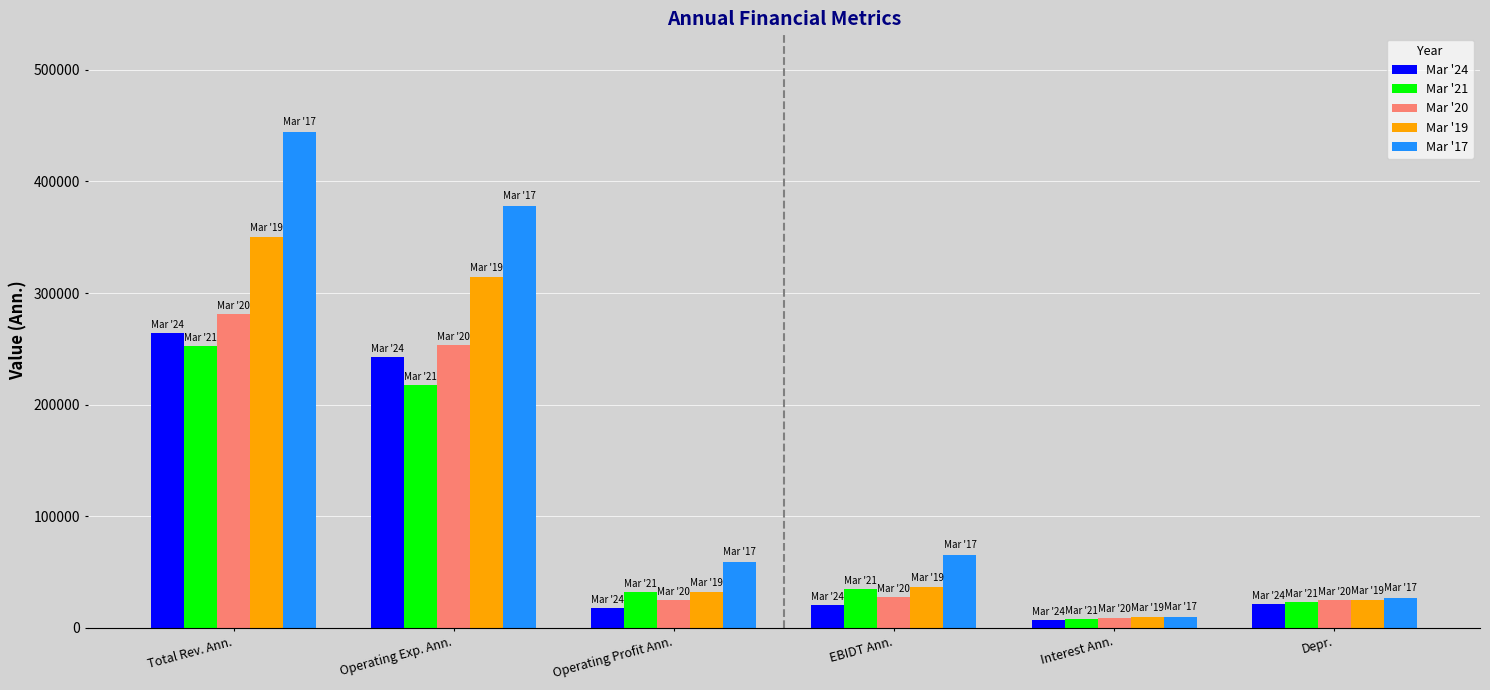

What is the highest value of the Mar '24 series?

264041.1